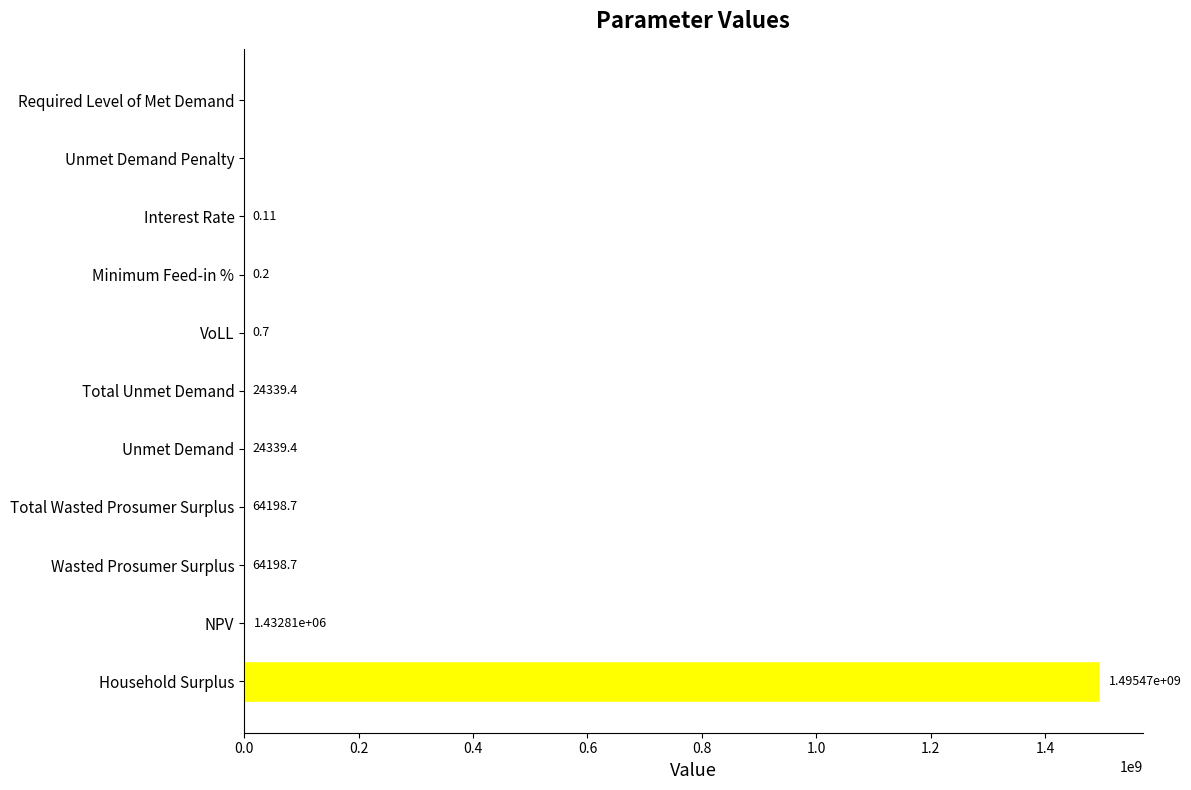

What is the maximum value shown in the chart?

1495468803.2